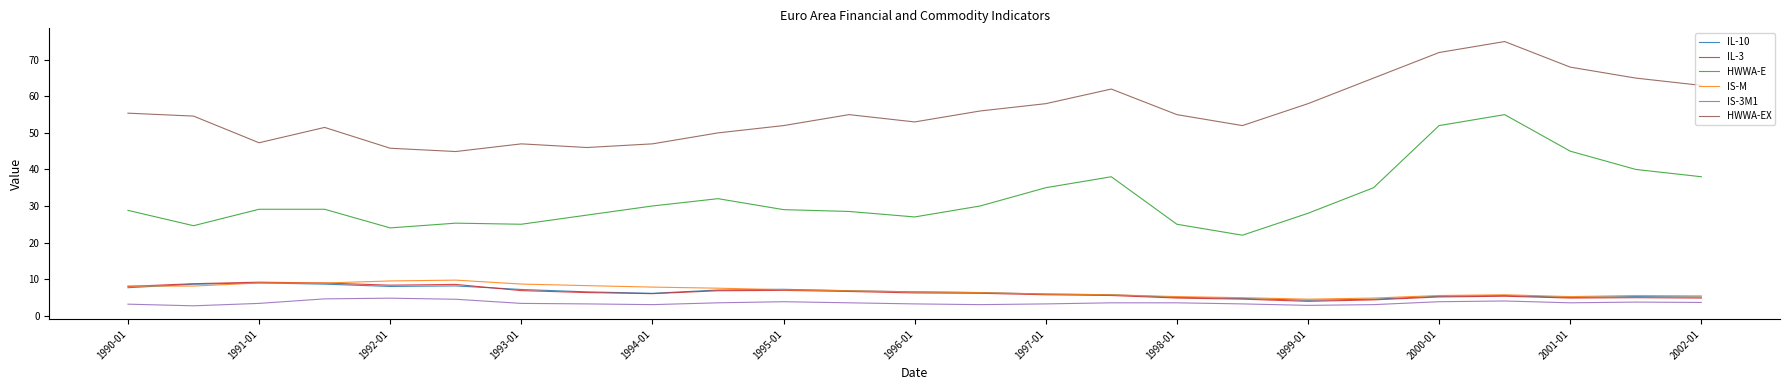

Which series has the widest spread of values?

HWWA-E